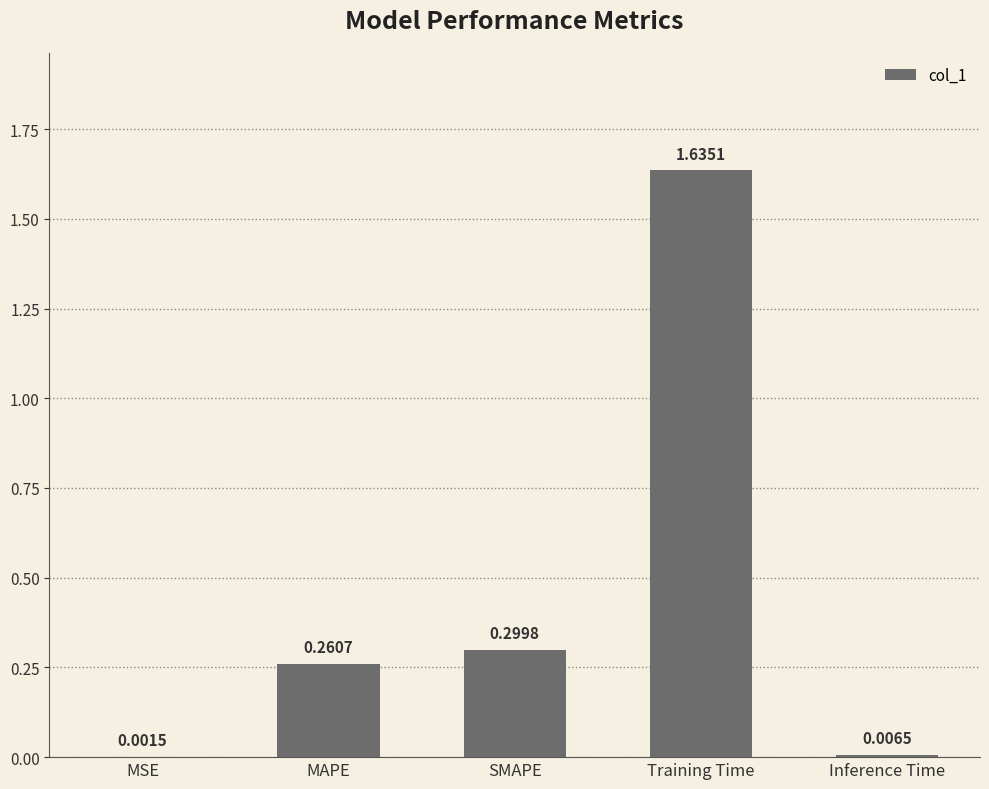

What is the sum of all values?

2.2